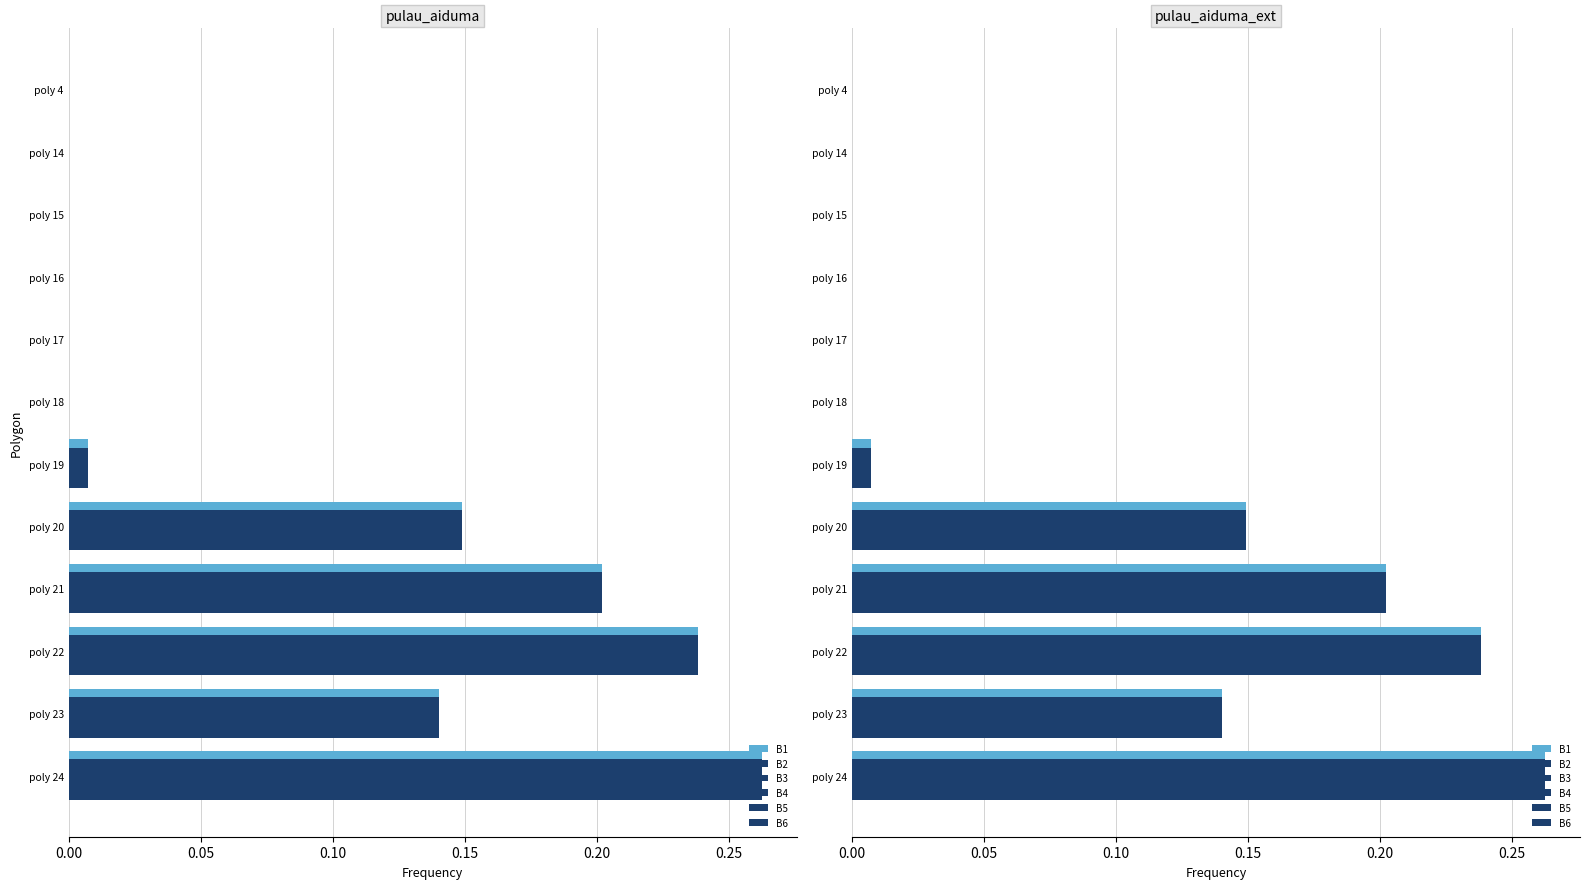

Reading right to left, what are all the values shown in this chart?

B1: 0.3	0.1	0.2	0.2	0.1	0.0	0.0	0.0	0.0	0.0	0.0	0.0
B2: 0.3	0.1	0.2	0.2	0.1	0.0	0.0	0.0	0.0	0.0	0.0	0.0
B3: 0.3	0.1	0.2	0.2	0.1	0.0	0.0	0.0	0.0	0.0	0.0	0.0
B4: 0.3	0.1	0.2	0.2	0.1	0.0	0.0	0.0	0.0	0.0	0.0	0.0
B5: 0.3	0.1	0.2	0.2	0.1	0.0	0.0	0.0	0.0	0.0	0.0	0.0
B6: 0.3	0.1	0.2	0.2	0.1	0.0	0.0	0.0	0.0	0.0	0.0	0.0